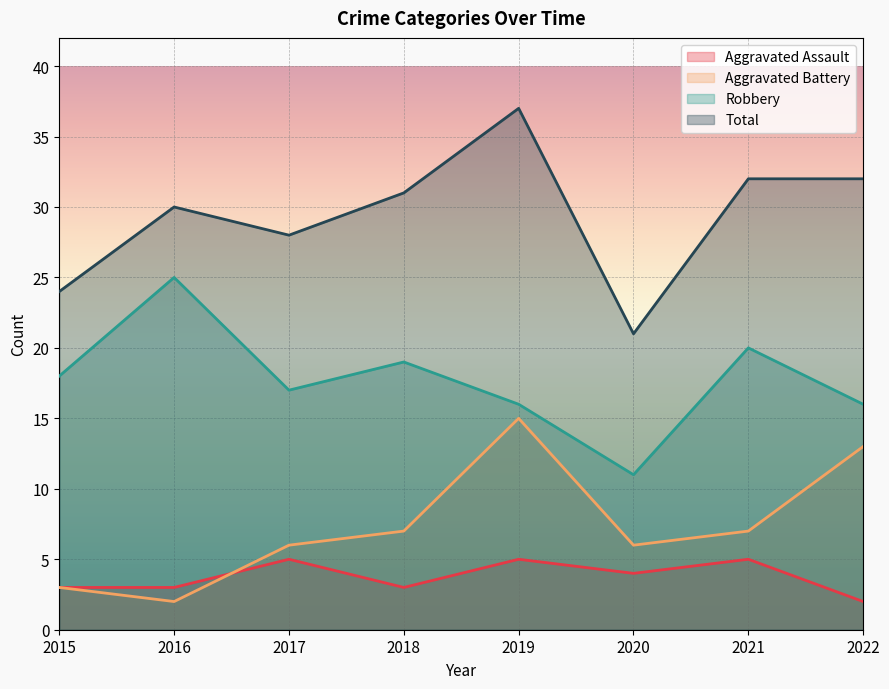

Where is Total nearest to the value 29?

2016